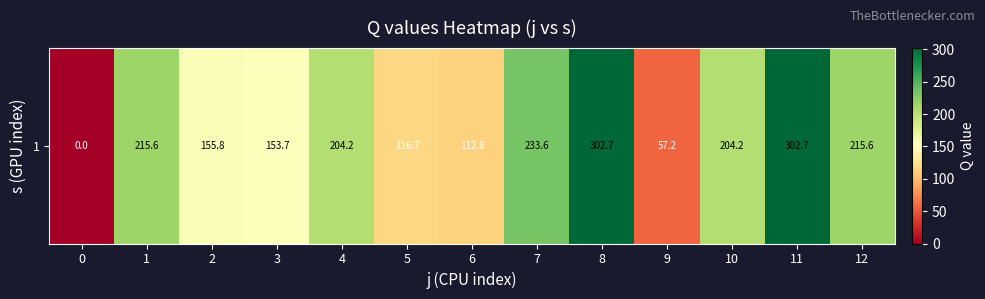

Is it true that the value at 3 is 153.7?

True